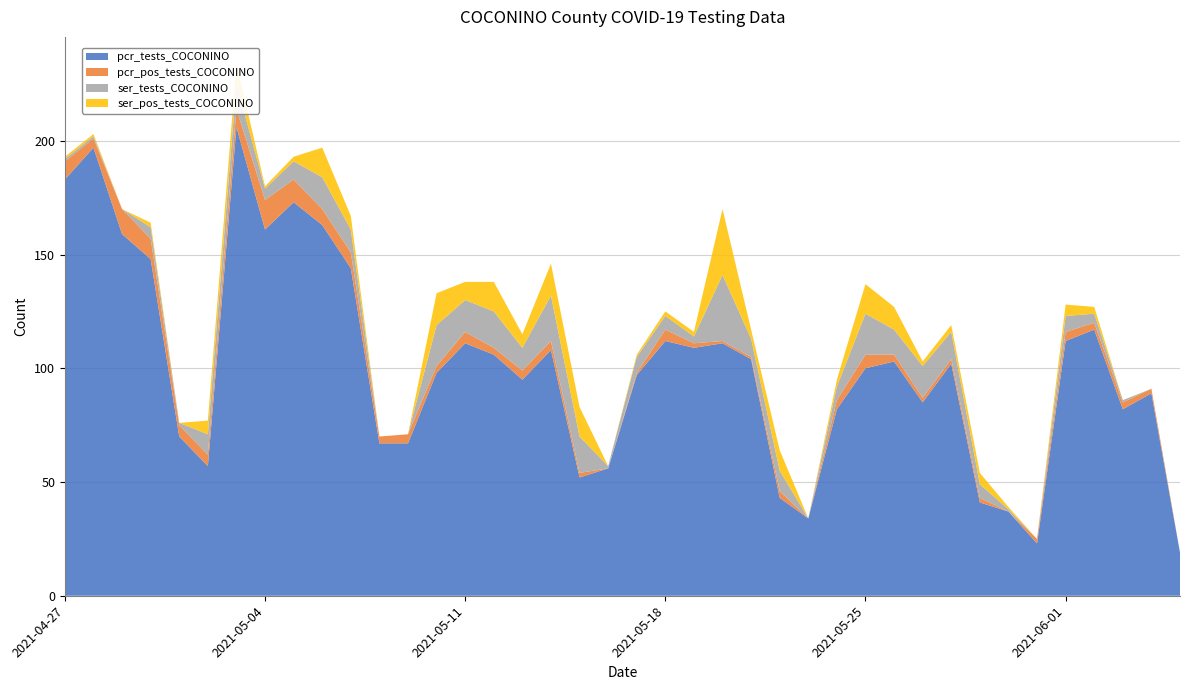

Reading left to right, list all the values displayed in this chart.

pcr_tests_COCONINO: 2021-06-05=19	2021-06-04=89	2021-06-03=82	2021-06-02=117	2021-06-01=112	2021-05-31=23	2021-05-30=37	2021-05-29=41	2021-05-28=102	2021-05-27=85	2021-05-26=103	2021-05-25=100	2021-05-24=82	2021-05-23=34	2021-05-22=43	2021-05-21=104	2021-05-20=111	2021-05-19=109	2021-05-18=112	2021-05-17=97	2021-05-16=56	2021-05-15=52	2021-05-14=108	2021-05-13=95	2021-05-12=106	2021-05-11=111	2021-05-10=98	2021-05-09=67	2021-05-08=67	2021-05-07=144	2021-05-06=163	2021-05-05=173	2021-05-04=161	2021-05-03=206	2021-05-02=57	2021-05-01=70	2021-04-30=148	2021-04-29=159	2021-04-28=197	2021-04-27=183
pcr_pos_tests_COCONINO: 2021-06-05=0	2021-06-04=2	2021-06-03=3	2021-06-02=3	2021-06-01=4	2021-05-31=2	2021-05-30=0	2021-05-29=2	2021-05-28=2	2021-05-27=2	2021-05-26=3	2021-05-25=6	2021-05-24=4	2021-05-23=0	2021-05-22=3	2021-05-21=1	2021-05-20=1	2021-05-19=2	2021-05-18=5	2021-05-17=1	2021-05-16=0	2021-05-15=2	2021-05-14=4	2021-05-13=4	2021-05-12=3	2021-05-11=5	2021-05-10=3	2021-05-09=4	2021-05-08=3	2021-05-07=7	2021-05-06=7	2021-05-05=10	2021-05-04=13	2021-05-03=8	2021-05-02=5	2021-05-01=5	2021-04-30=9	2021-04-29=11	2021-04-28=4	2021-04-27=8
ser_tests_COCONINO: 2021-06-05=0	2021-06-04=0	2021-06-03=1	2021-06-02=4	2021-06-01=7	2021-05-31=0	2021-05-30=1	2021-05-29=6	2021-05-28=12	2021-05-27=14	2021-05-26=11	2021-05-25=18	2021-05-24=6	2021-05-23=0	2021-05-22=9	2021-05-21=8	2021-05-20=29	2021-05-19=3	2021-05-18=6	2021-05-17=7	2021-05-16=1	2021-05-15=16	2021-05-14=20	2021-05-13=10	2021-05-12=16	2021-05-11=14	2021-05-10=18	2021-05-09=0	2021-05-08=0	2021-05-07=10	2021-05-06=14	2021-05-05=8	2021-05-04=5	2021-05-03=11	2021-05-02=9	2021-05-01=1	2021-04-30=5	2021-04-29=0	2021-04-28=1	2021-04-27=1
ser_pos_tests_COCONINO: 2021-06-05=0	2021-06-04=0	2021-06-03=0	2021-06-02=3	2021-06-01=5	2021-05-31=0	2021-05-30=1	2021-05-29=5	2021-05-28=3	2021-05-27=2	2021-05-26=10	2021-05-25=13	2021-05-24=3	2021-05-23=0	2021-05-22=9	2021-05-21=4	2021-05-20=29	2021-05-19=2	2021-05-18=2	2021-05-17=1	2021-05-16=0	2021-05-15=13	2021-05-14=14	2021-05-13=6	2021-05-12=13	2021-05-11=8	2021-05-10=14	2021-05-09=0	2021-05-08=0	2021-05-07=6	2021-05-06=13	2021-05-05=2	2021-05-04=1	2021-05-03=9	2021-05-02=6	2021-05-01=0	2021-04-30=2	2021-04-29=0	2021-04-28=1	2021-04-27=1